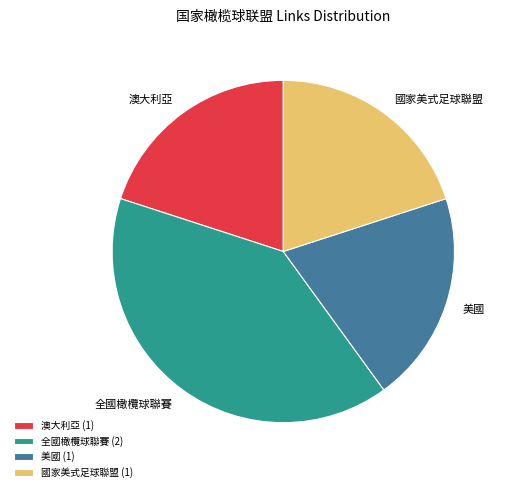

The 國家美式足球聯盟 slice represents 20% of the pie. True or false?

True